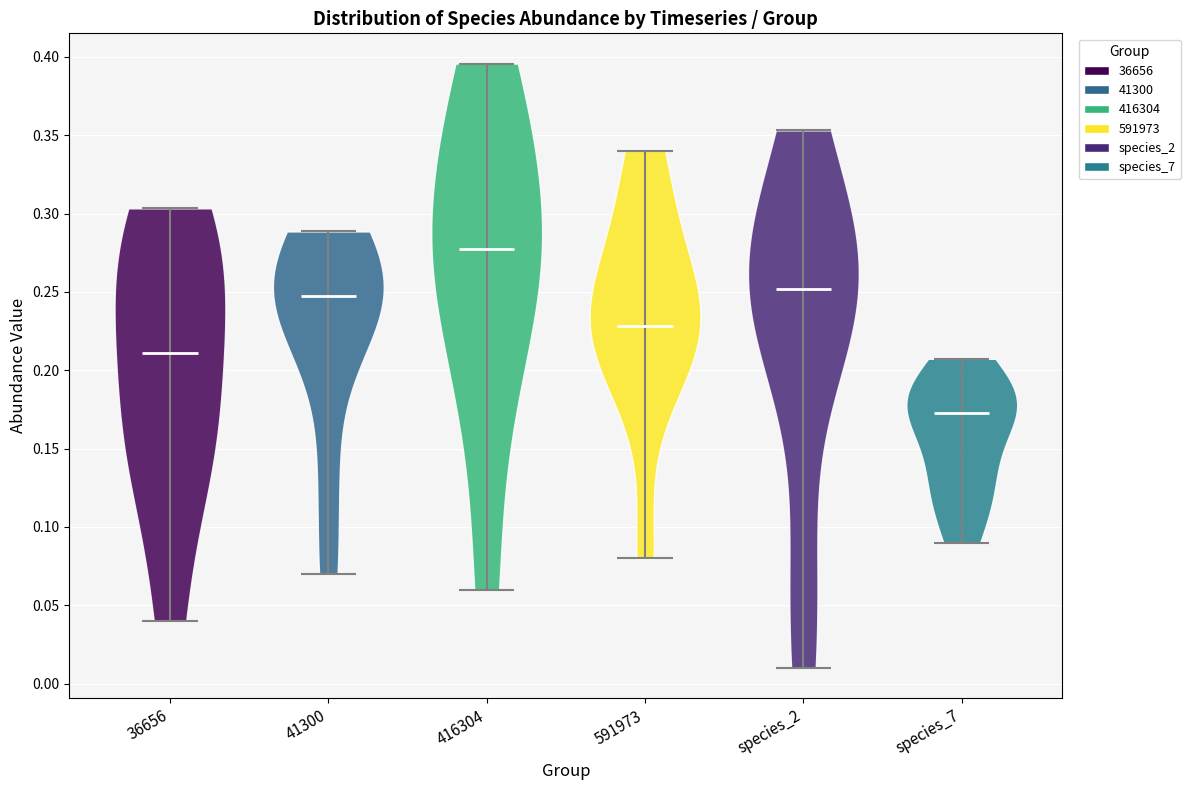

Reading left to right, read every violin against the y-axis: where its median line is, and the lowest and highest points it reaches. The values are not printed on the chart, so give them approximately, as read against the axis.

36656: median line 0.210, lowest point 0.040, highest point 0.305
41300: median line 0.245, lowest point 0.070, highest point 0.290
416304: median line 0.280, lowest point 0.060, highest point 0.395
591973: median line 0.230, lowest point 0.080, highest point 0.340
species_2: median line 0.250, lowest point 0.010, highest point 0.355
species_7: median line 0.175, lowest point 0.090, highest point 0.205